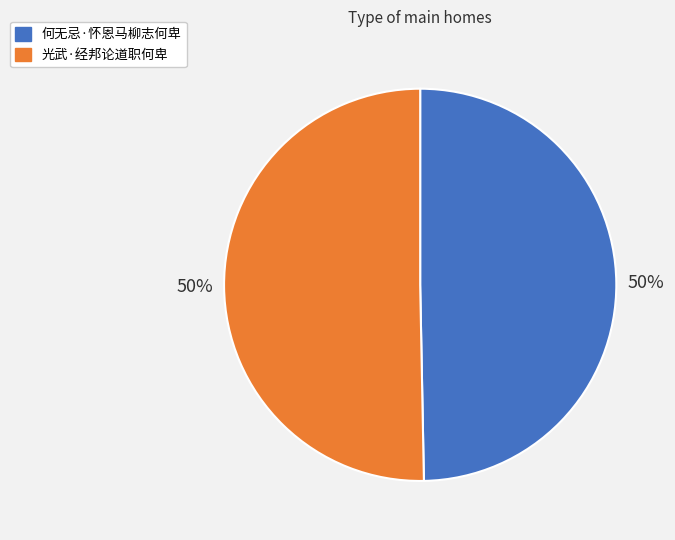

To the nearest percent, what is the average slice percentage?

50%